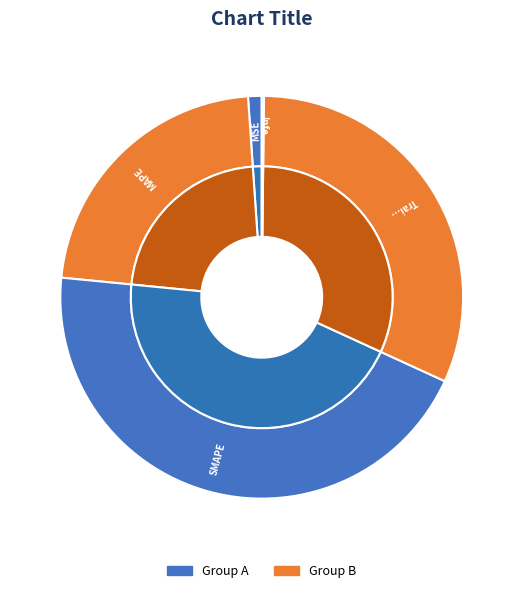

Does MAPE account for over 50% of the chart?

No